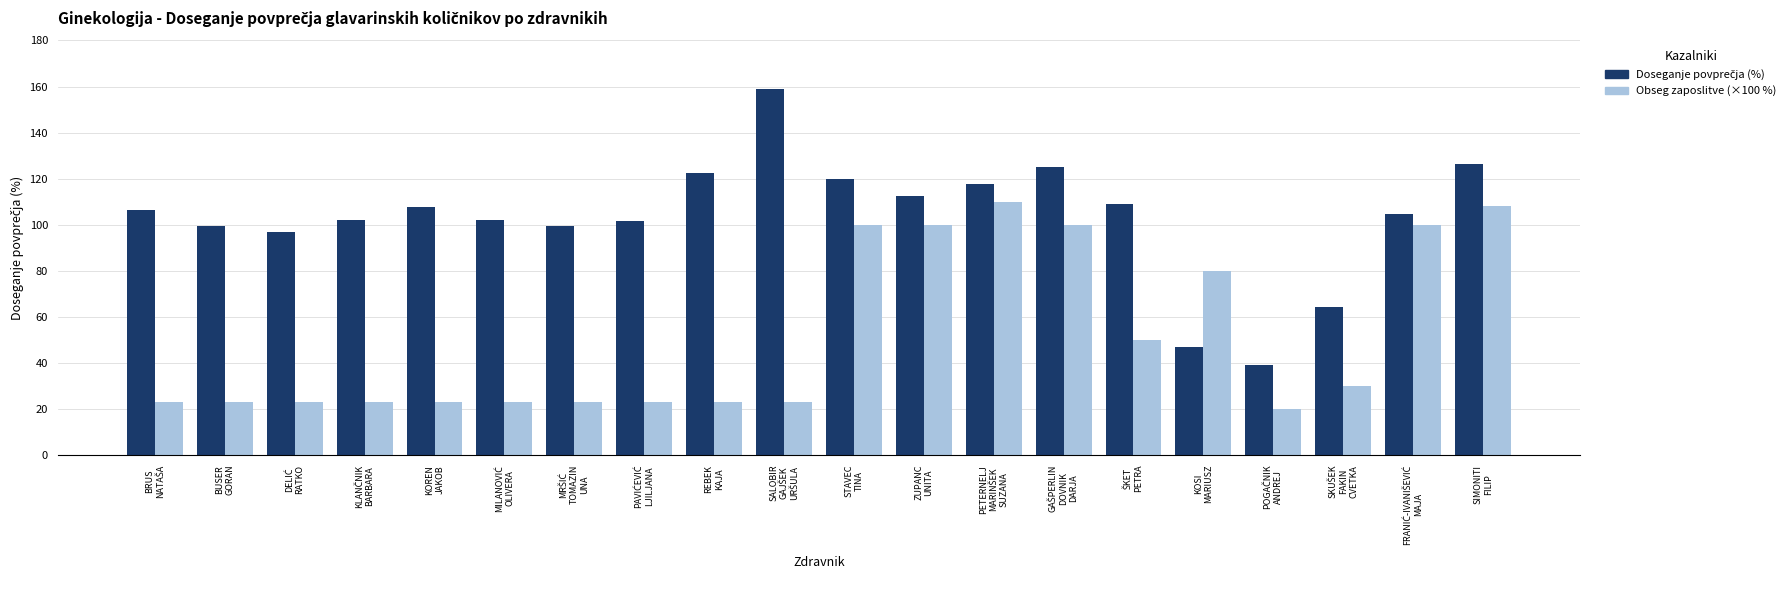

What is the average value of the Obseg zaposlitve (×100 %) series?

51.4